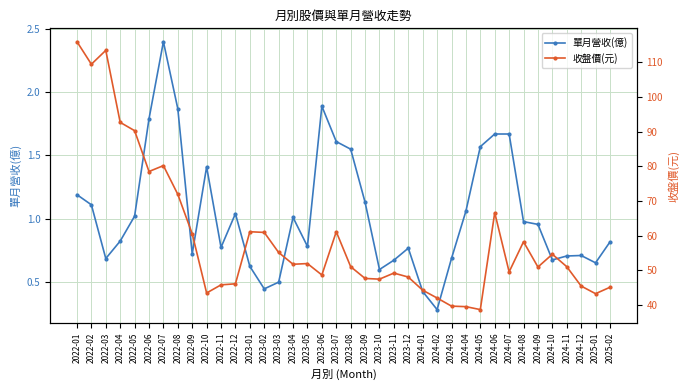

True or false: 收盤價(元) has a value of 19.4 at 2023-11.

False